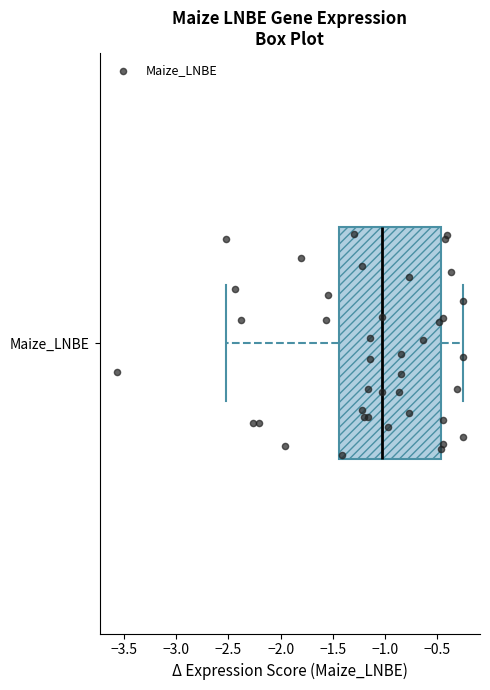

Where is the left edge of the box for Maize_LNBE on the x-axis? The values are not printed on the chart, so give them approximately, as read against the axis.

-1.45